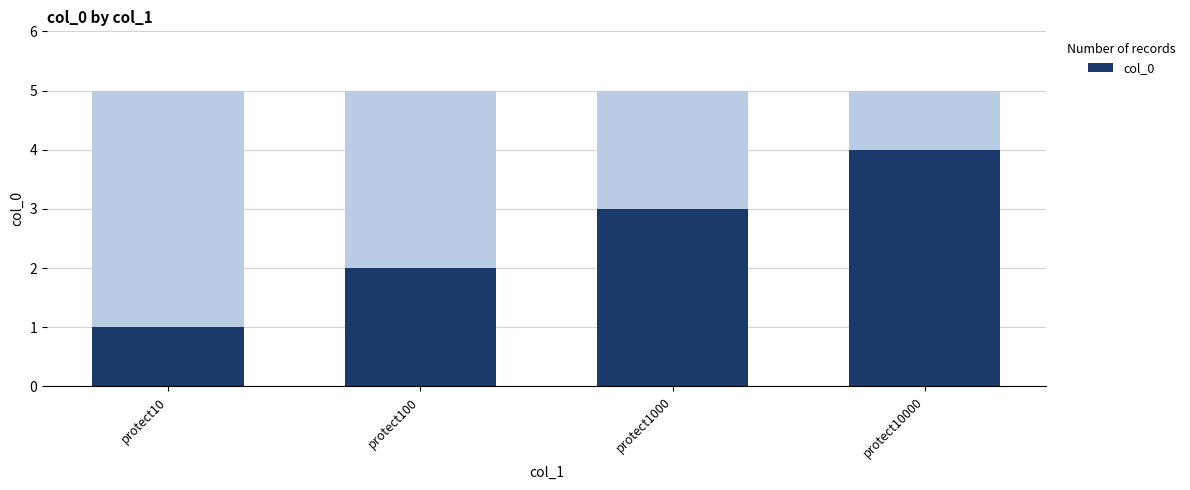

Reading right to left, extract all data points from this chart.

protect10000=4	protect1000=3	protect100=2	protect10=1